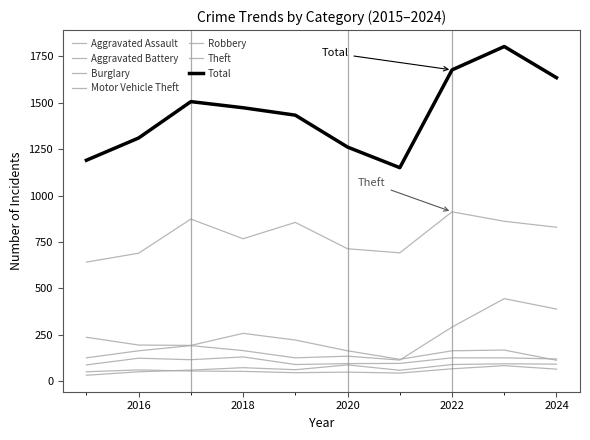

Does the chart have visible grid lines?

No